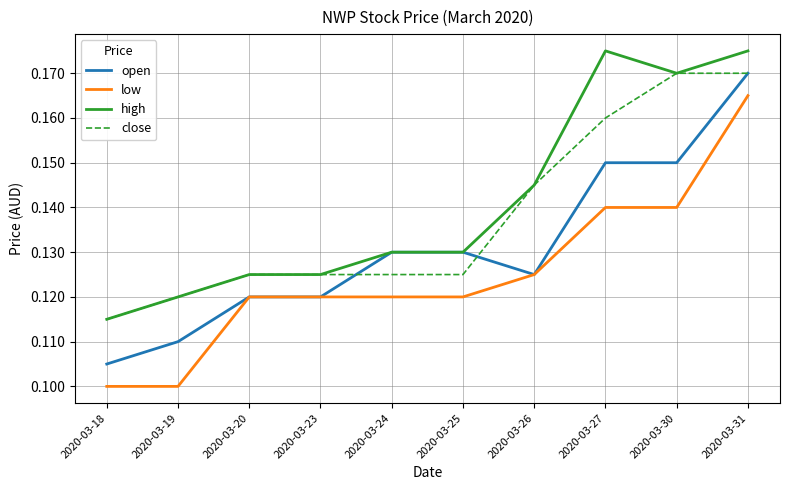

True or false: low and high intersect in this chart.

False